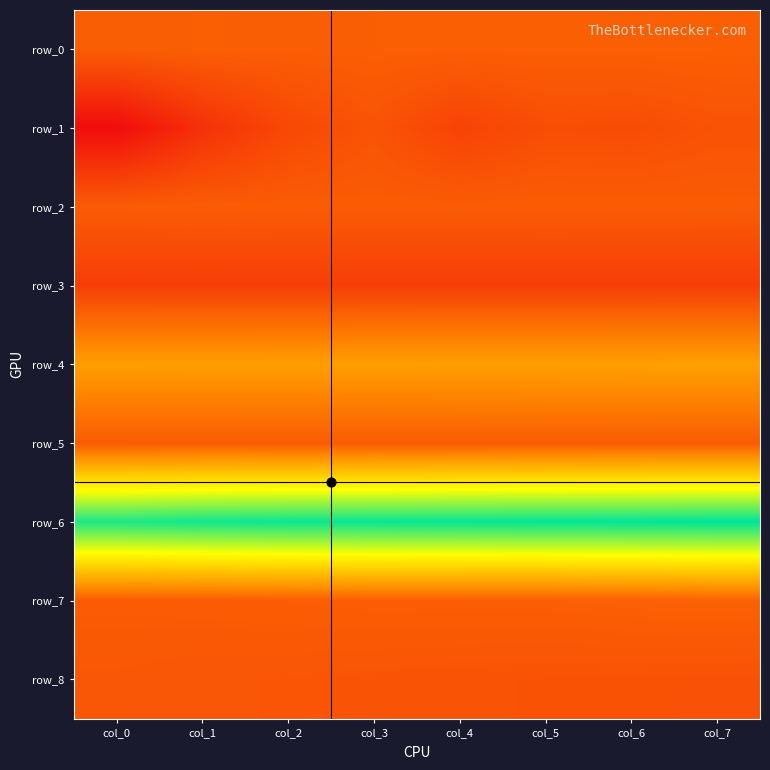

Reading left to right, list all the values displayed in this chart.

row_0: 0.1	0.1	0.1	0.1	0.1	0.1	0.1	0.1
row_1: -2.6	-1.4	-0.6	-0.2	-0.8	-0.4	-0.5	-0.3
row_2: 0.0	0.1	0.0	0.0	0.0	0.0	0.0	0.0
row_3: -1.0	-1.0	-1.0	-1.0	-1.0	-1.0	-1.0	-1.0
row_4: 2.2	2.2	2.2	2.2	2.3	2.3	2.3	2.3
row_5: -0.0	-0.0	-0.0	-0.0	-0.0	-0.0	-0.0	-0.0
row_6: 9.4	9.5	9.6	9.7	9.7	9.8	9.8	9.8
row_7: 0.0	0.0	0.1	0.1	0.1	0.1	0.1	0.2
row_8: -0.1	-0.2	-0.2	-0.2	-0.3	-0.3	-0.3	-0.3